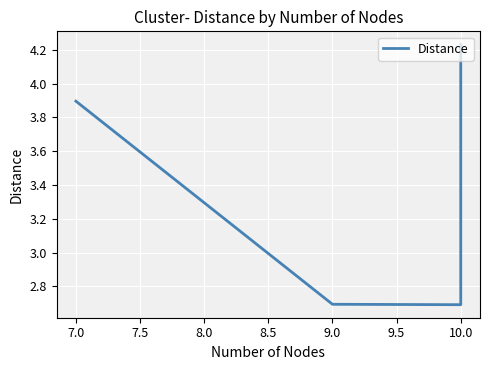

What is the maximum value shown in the chart?

4.2